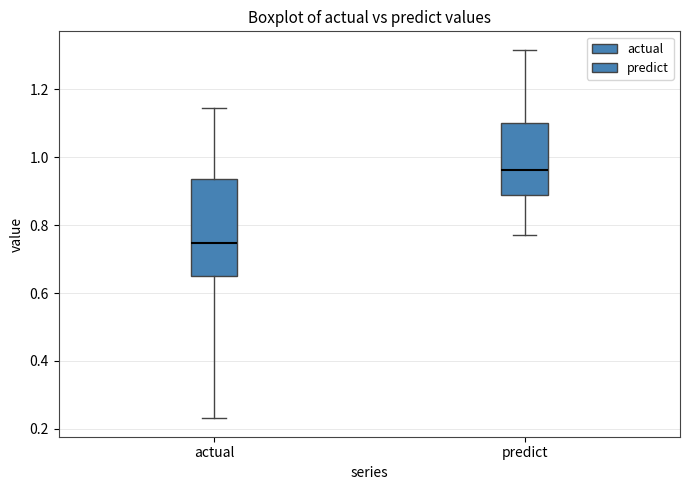

Which box's median line is the lowest?

actual